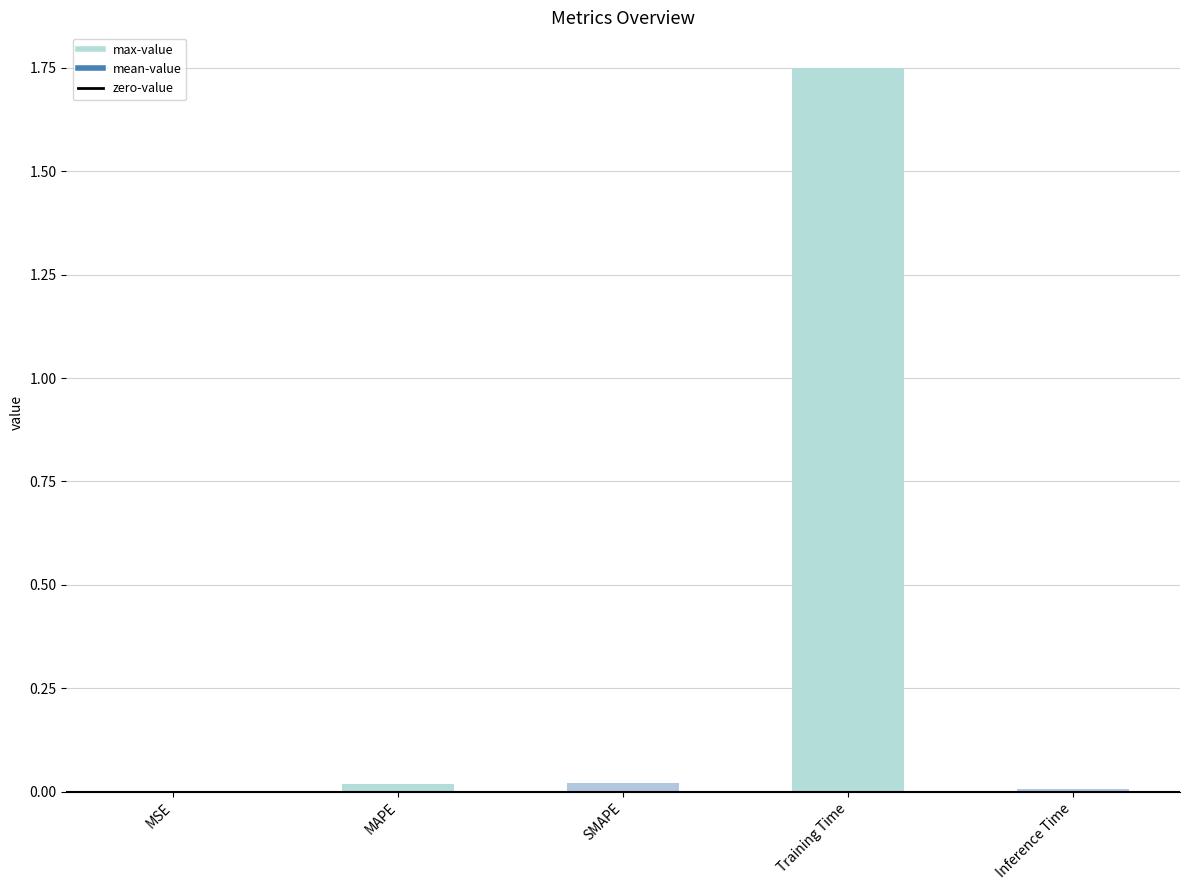

At which category does the chart reach its peak across all series?

Training Time